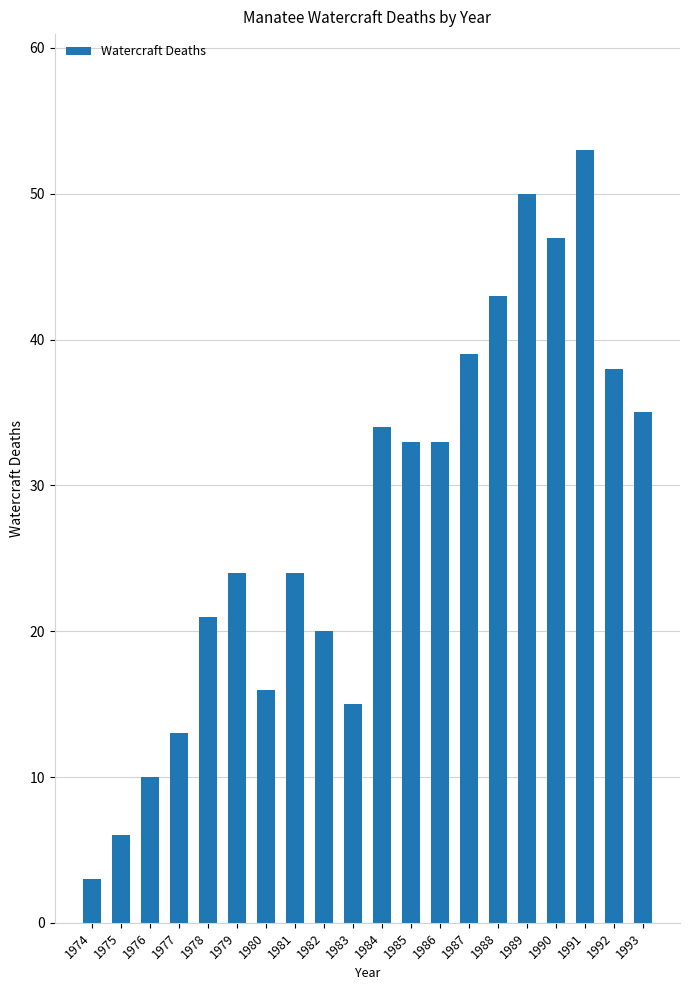

What is the approximate value at 1990, to the nearest 5?

45